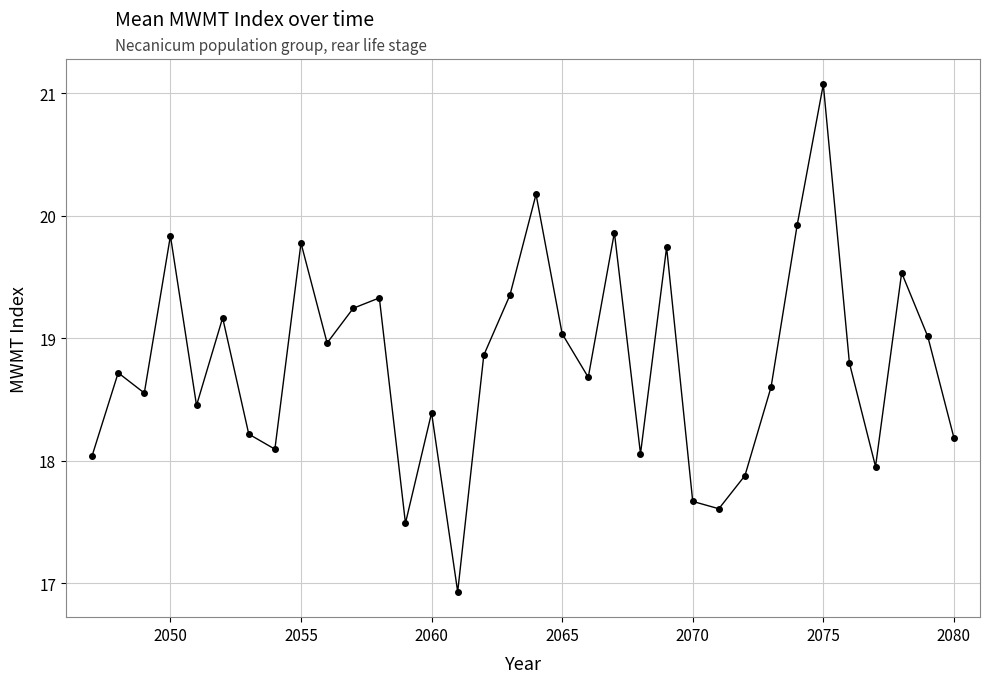

How many points are lower than both their immediate neighbors (excluding endpoints)?

10